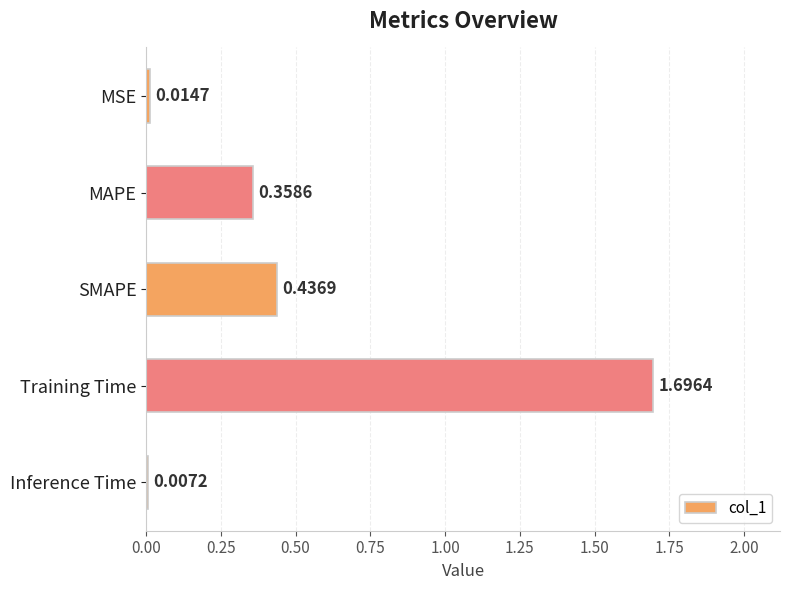

What is the sum of the values at Training Time and SMAPE?

2.1